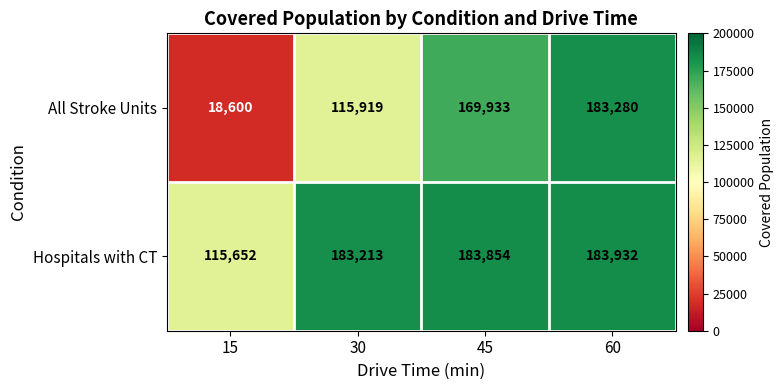

How many series are shown in this chart?

2